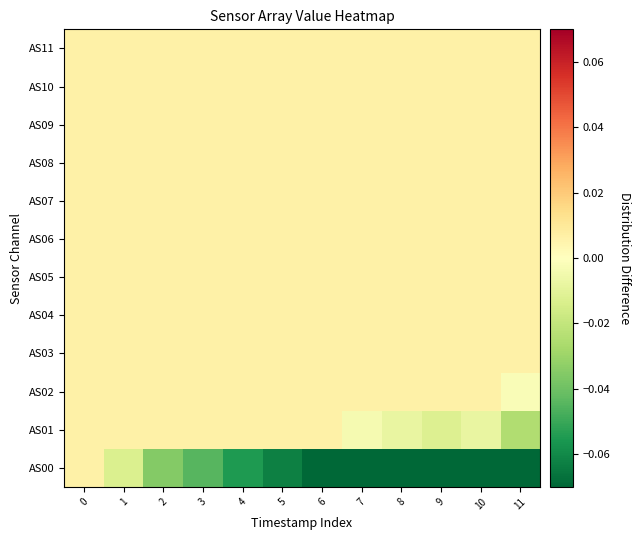

At 8, list the series in order from largest to smallest.

row_2, row_3, row_4, row_5, row_6, row_7, row_8, row_9, row_10, row_11, row_1, row_0